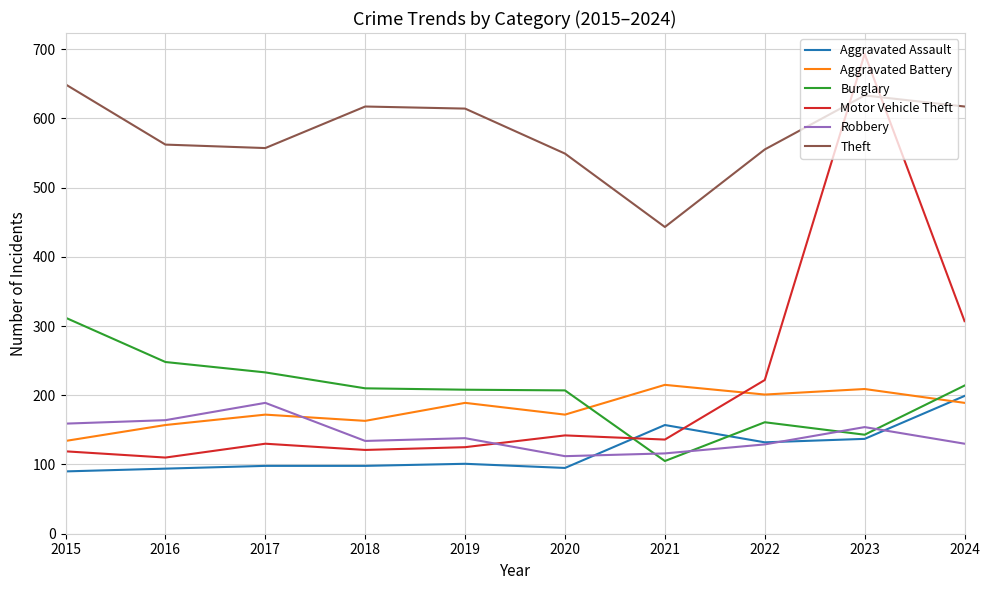

How many times do Motor Vehicle Theft and Aggravated Battery cross each other?

1